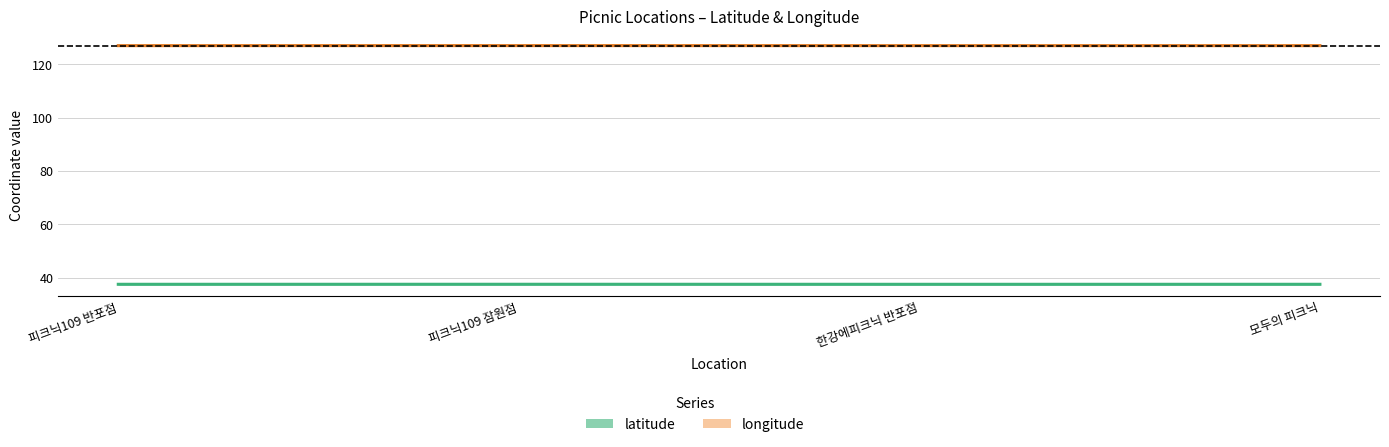

Between 피크닉109 잠원점 and 한강에피크닉 반포점, which series saw the biggest shift?

longitude